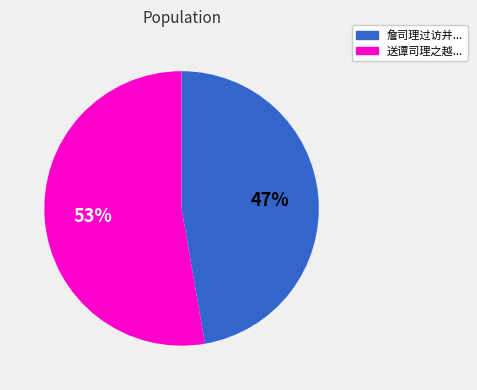

To the nearest percent, what is the average slice percentage?

50%